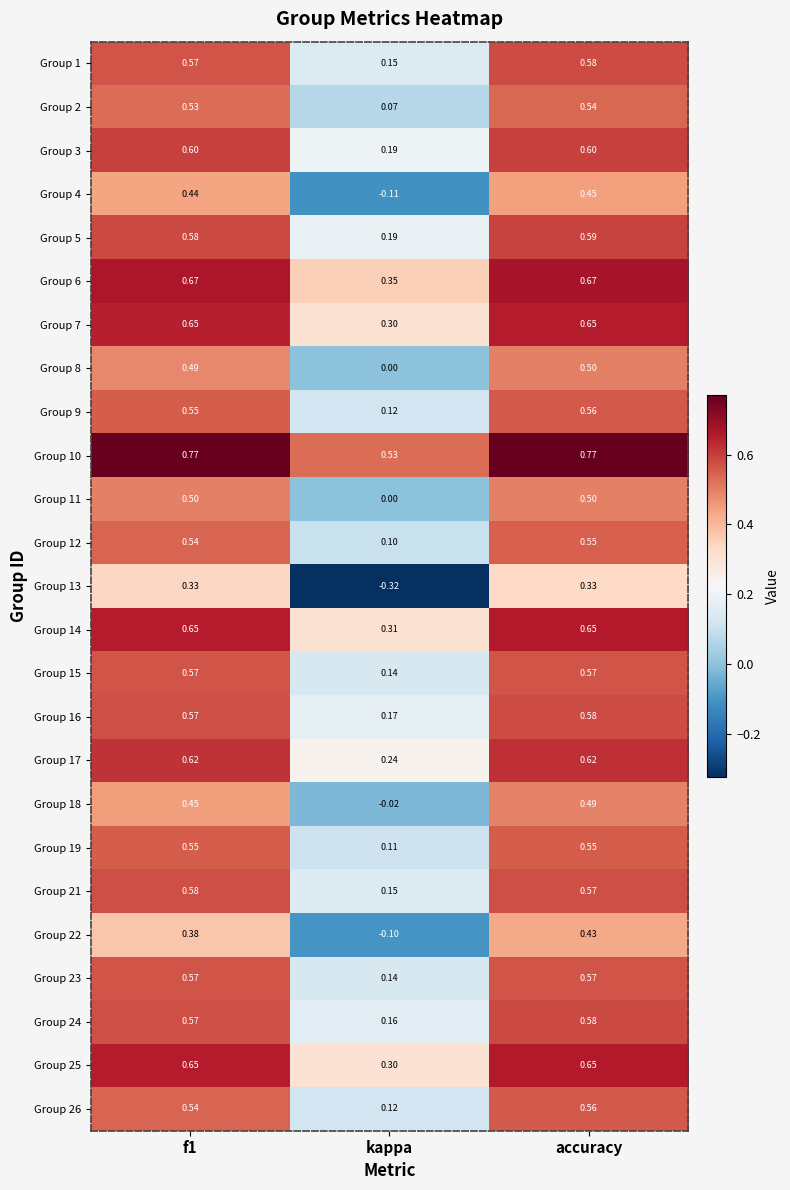

At which label is Group 12 closest to 0?

kappa